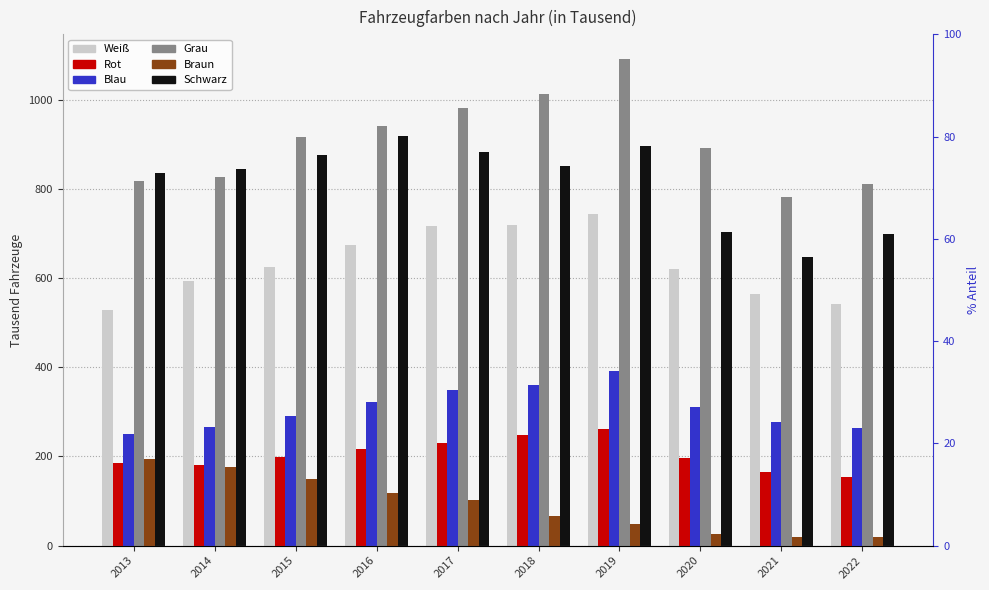

What is the difference between the maximum and minimum values in the Rot series?

107.8